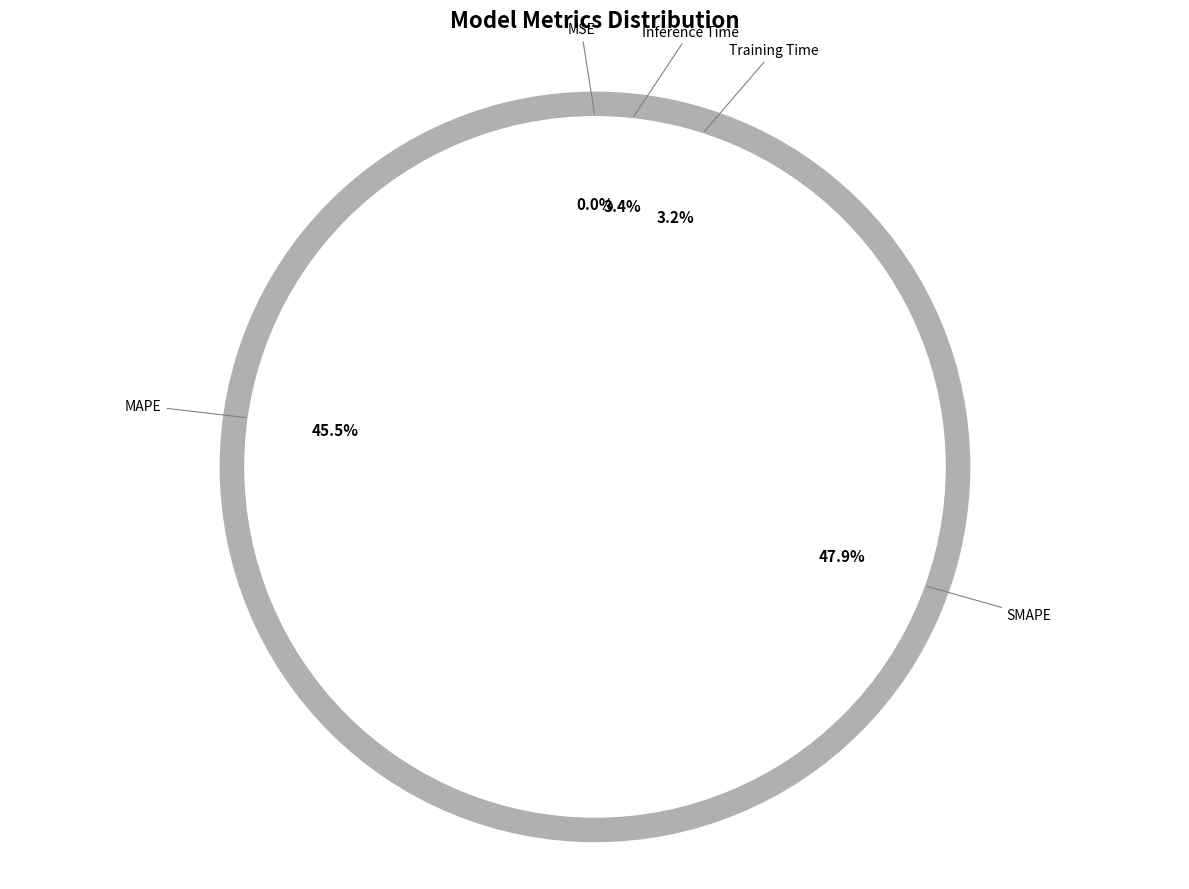

What is the largest slice in the pie chart?

SMAPE